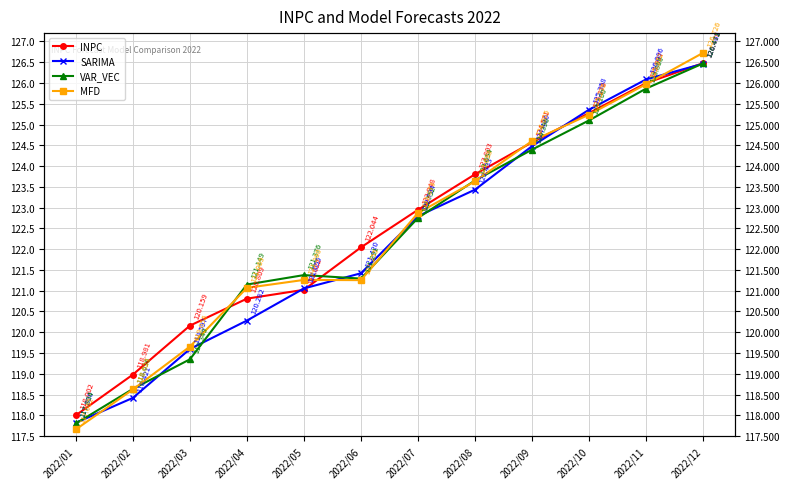

Does the chart display data point markers on the line(s)?

Yes